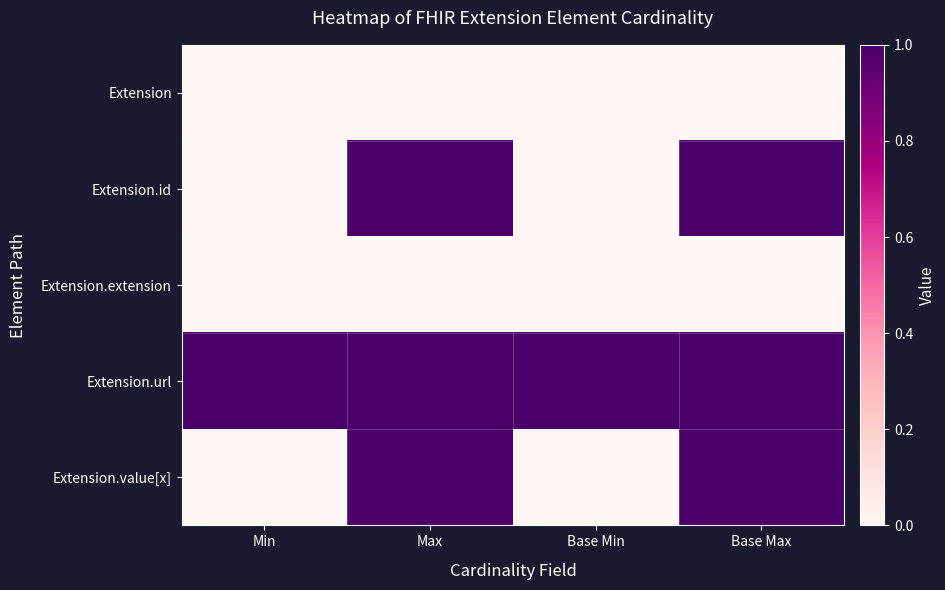

At how many categories does at least one series exceed 0?

4